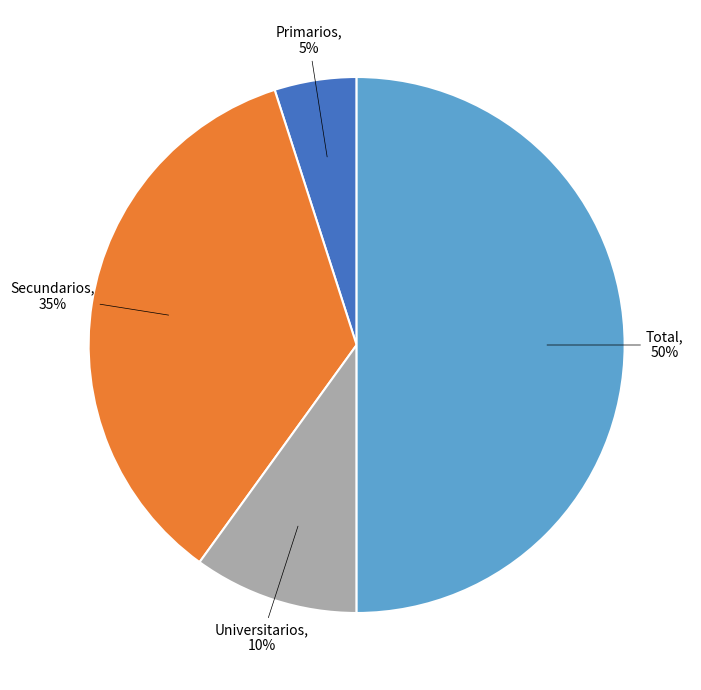

To the nearest percent, what is the average slice percentage?

25%